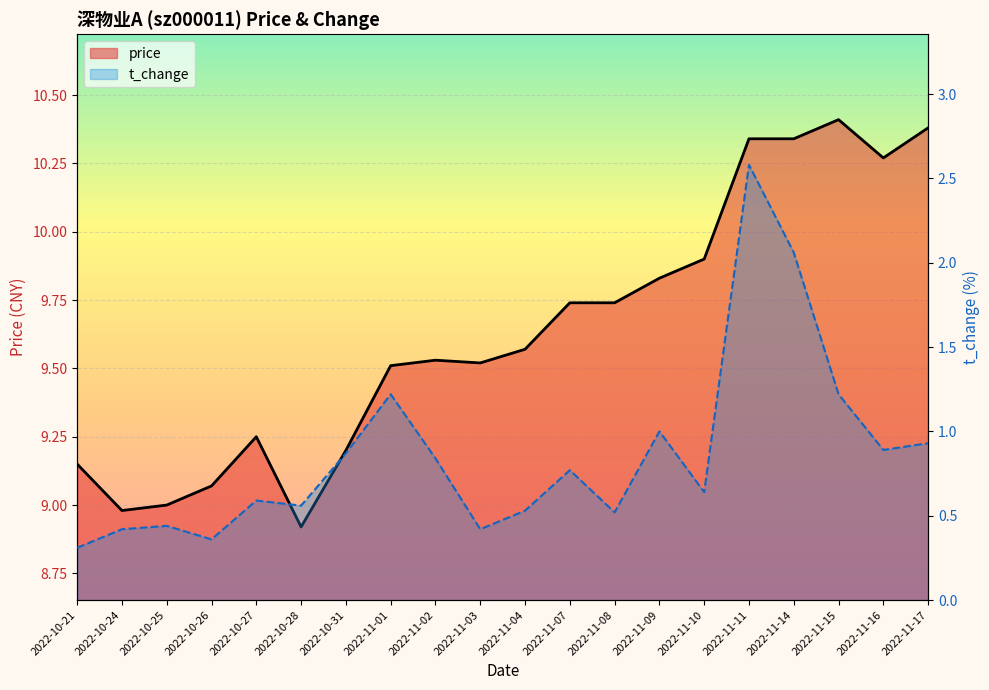

Is it true that price_line equals 9.0 at 2022-10-24?

True